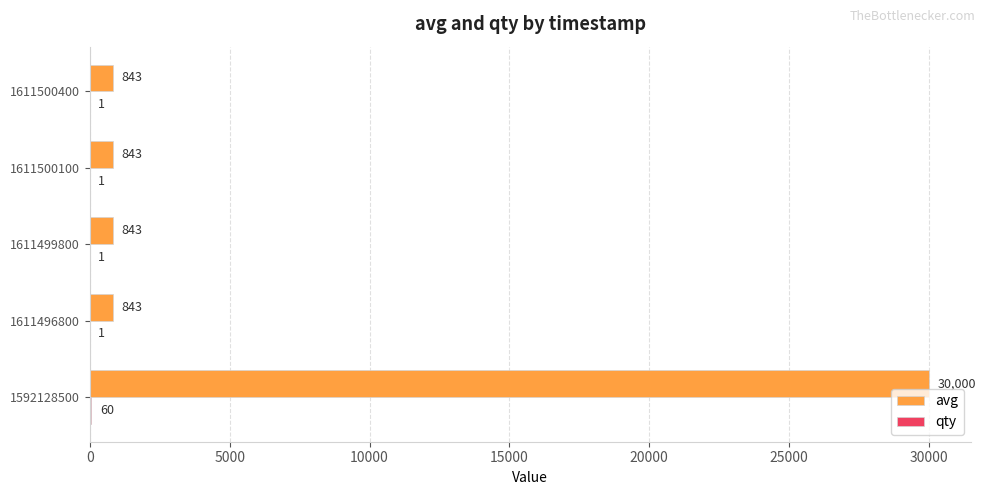

What is the total value across all series at 1611499800?

844